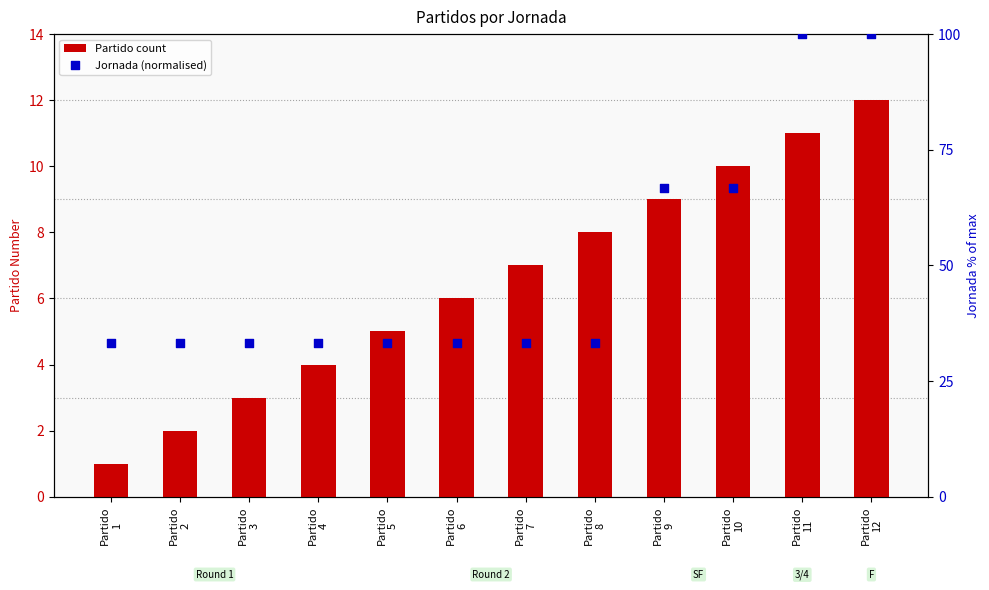

Which series has the largest total across all categories?

Jornada (normalised)